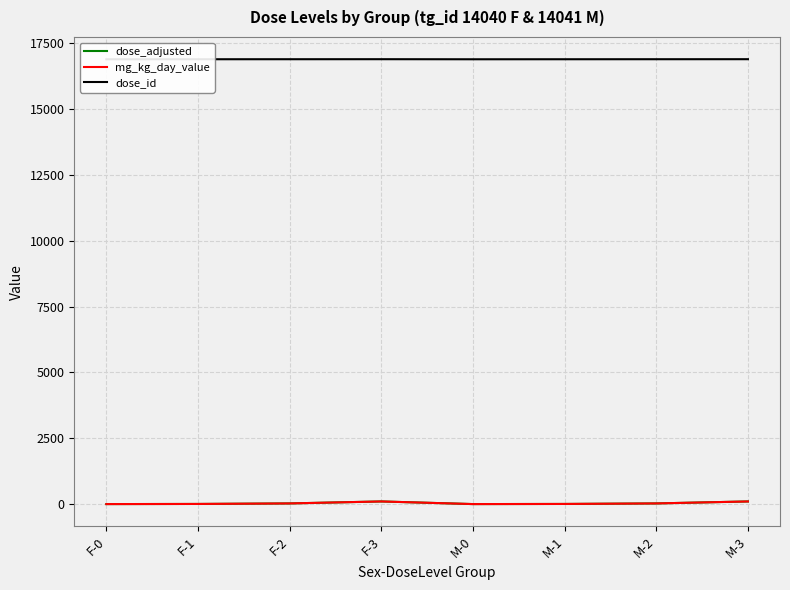

Between M-3 and F-0, which is larger?

M-3